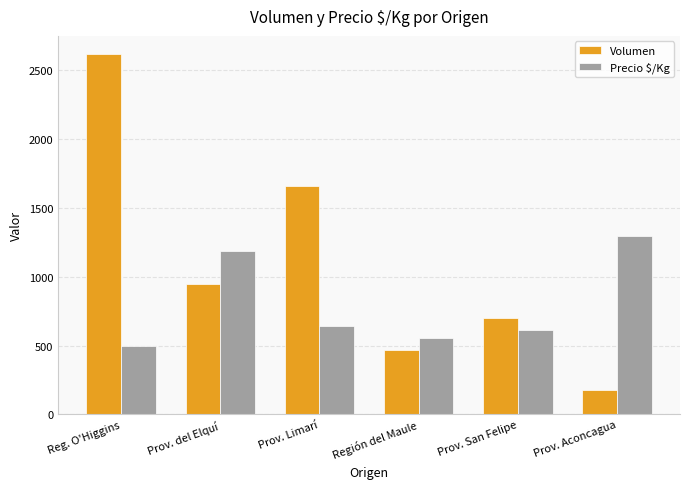

What is the difference between the second highest and second lowest values in the Volumen series?

1190